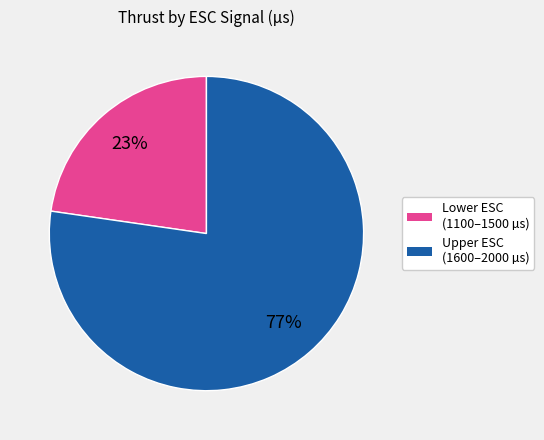

To the nearest percent, what is the average slice percentage?

50%